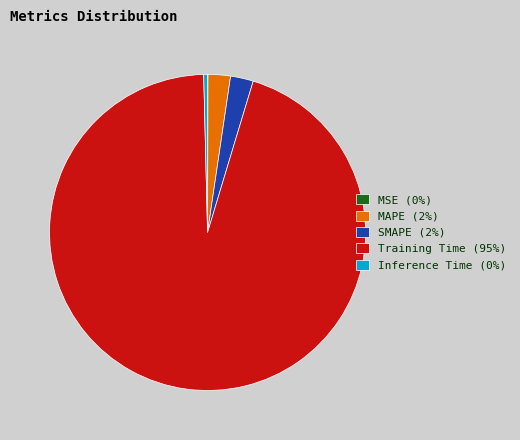

Is there any slice that represents more than half of the pie?

Yes